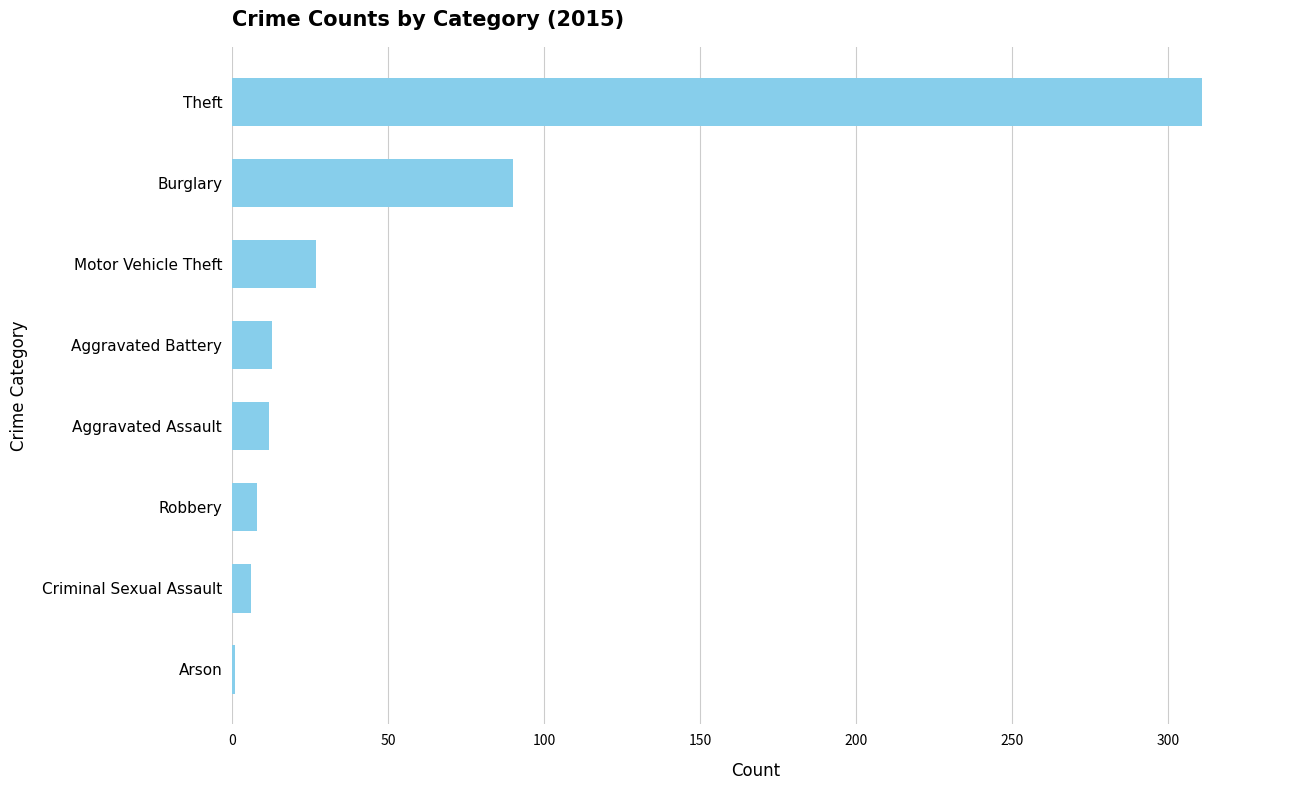

What is the maximum value shown in the chart?

311